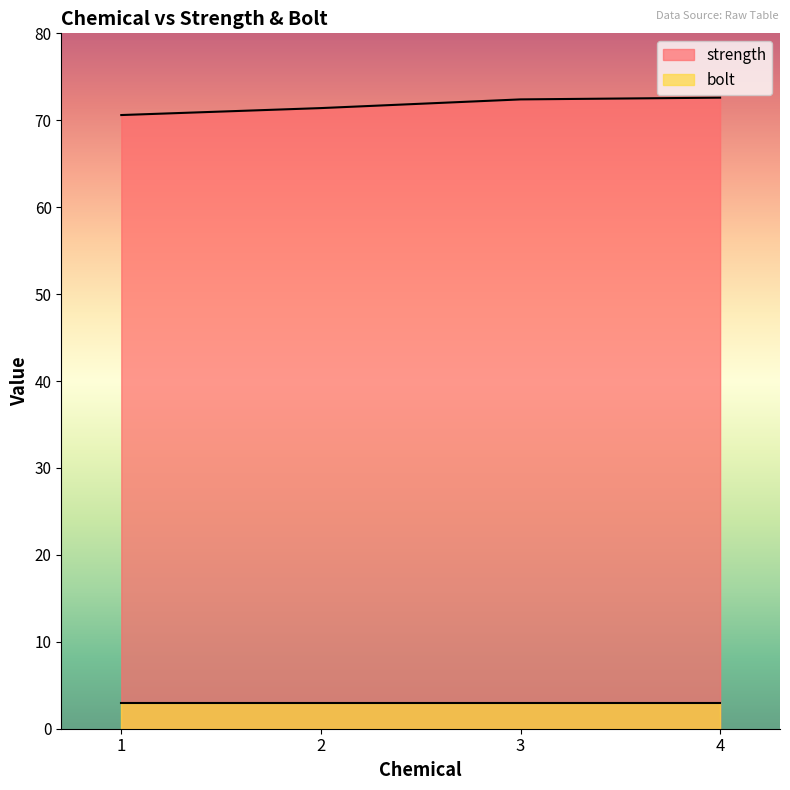

True or false: the data has more than 0 interior local peaks.

False